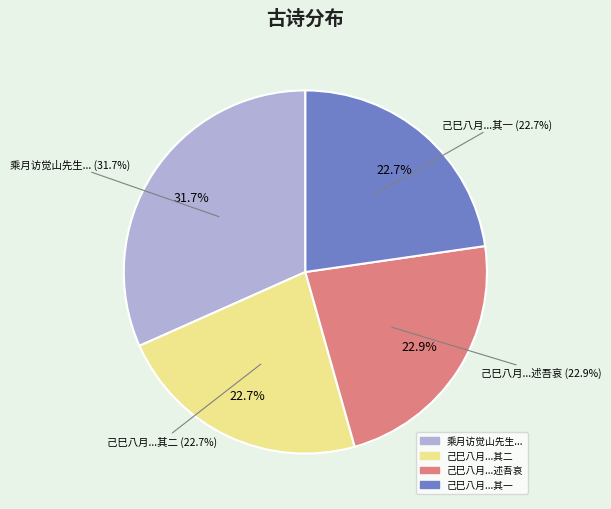

What is the smallest slice in the pie chart?

己巳八月七日会葬任公先生于西山始为二诗以述吾哀 其一